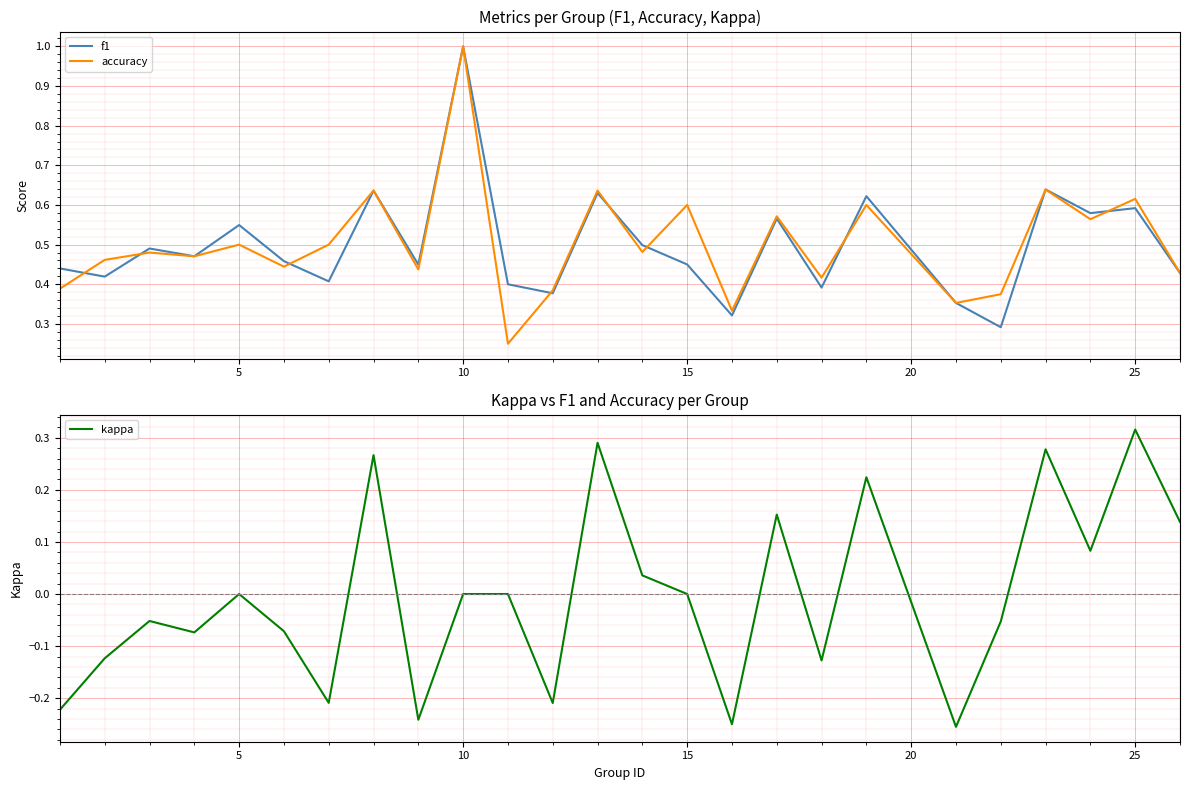

After their last crossing, which series has the higher values: accuracy or f1?

accuracy